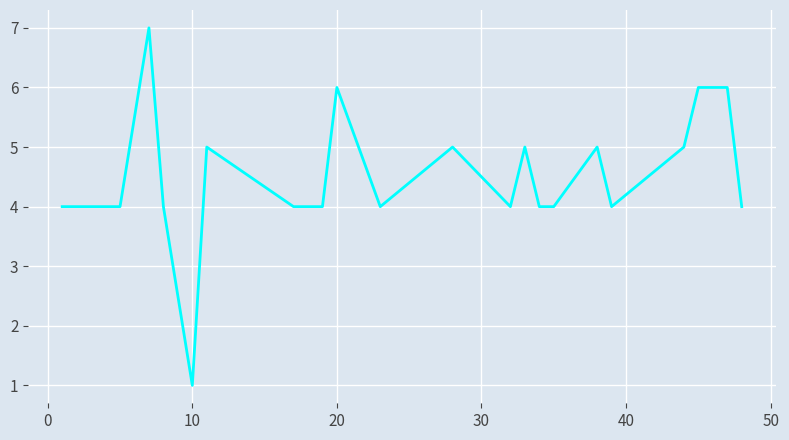

What is the difference between the second highest and second lowest values?

2